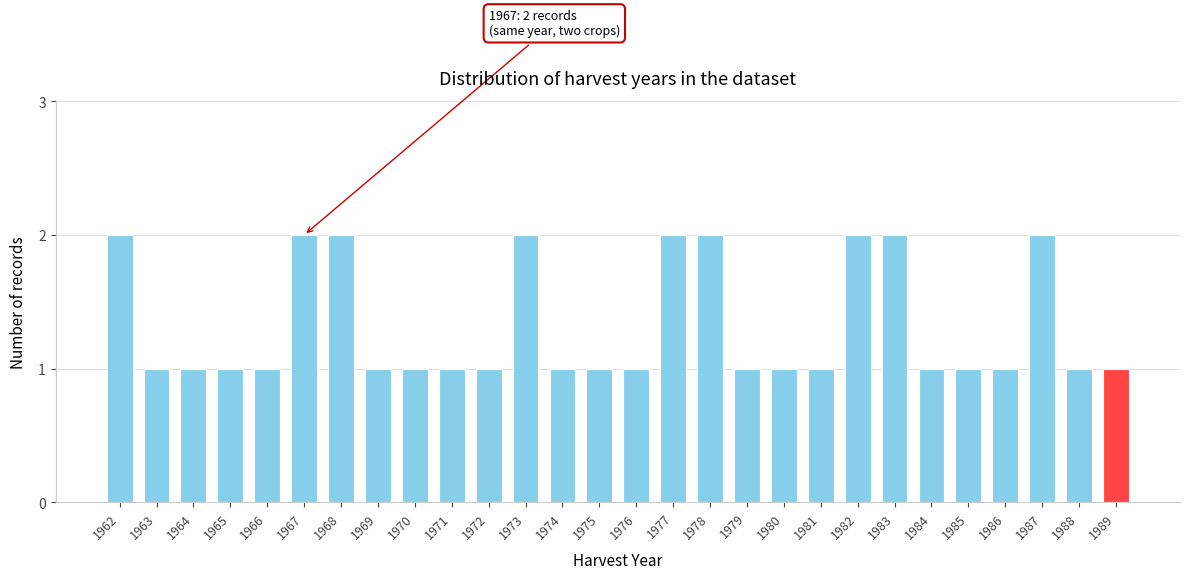

Reading left to right, list all the values displayed in this chart.

2	1	1	1	1	2	2	1	1	1	1	2	1	1	1	2	2	1	1	1	2	2	1	1	1	2	1	1